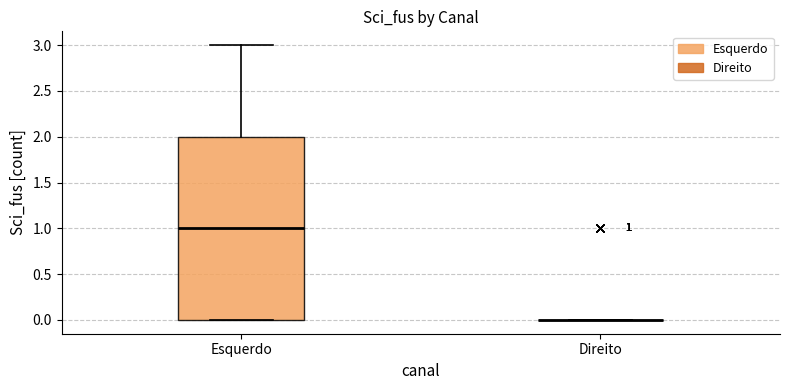

Comparing the boxes themselves (not the whiskers), which one is the tallest?

Esquerdo